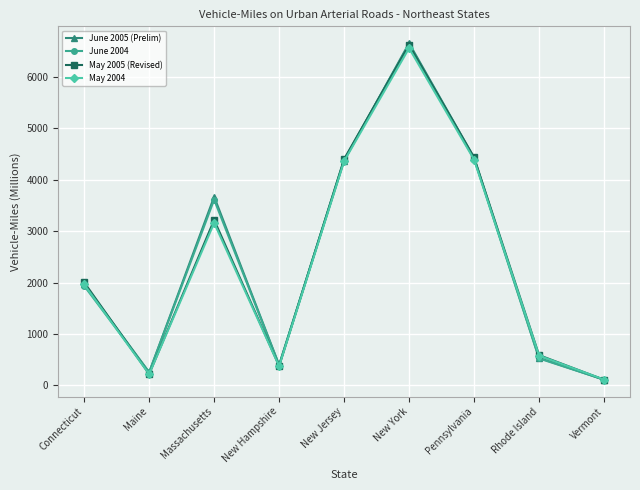

Is the value of May 2004 at Pennsylvania greater than the value of June 2004 at New Hampshire?

Yes